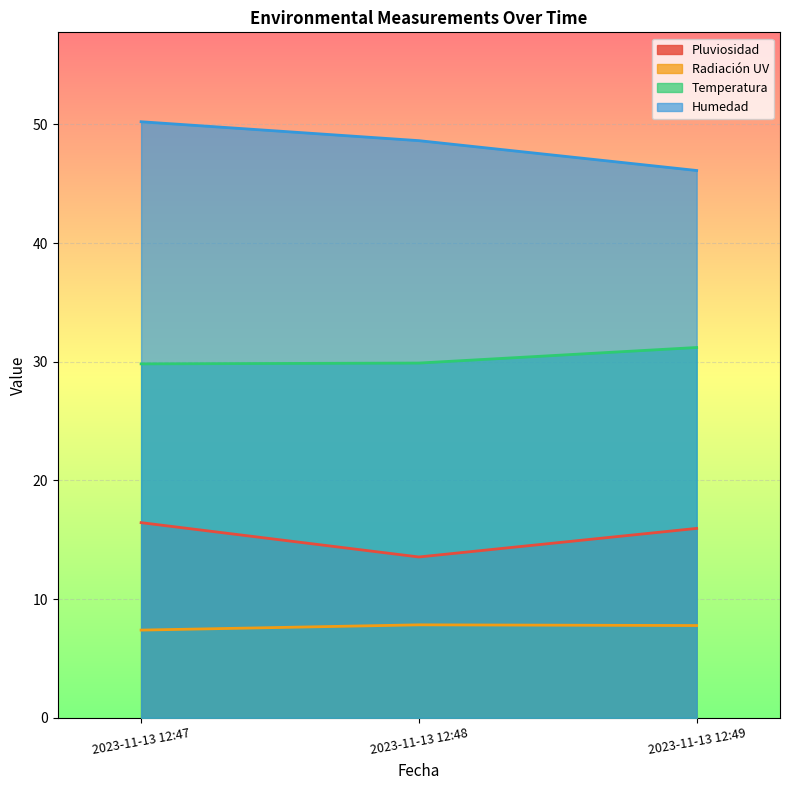

List the series in order of their peak value, highest first.

Humedad, Temperatura, Pluviosidad, Radiación UV